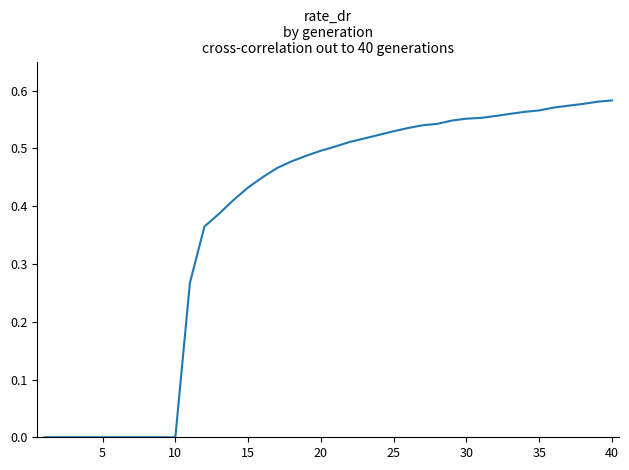

What is the value of the 22nd point from the left?

0.5